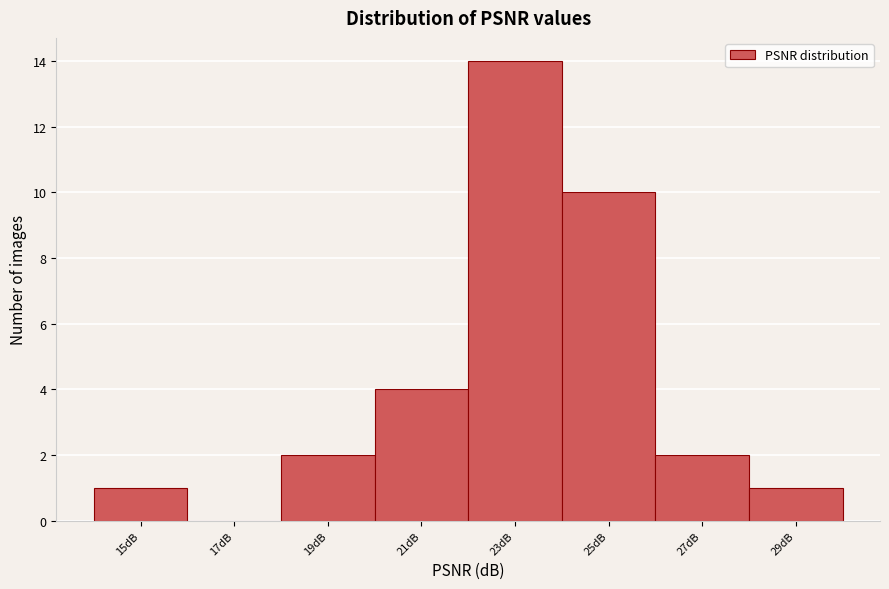

Reading left to right, what are all the values shown in this chart?

15dB=1	17dB=0	19dB=2	21dB=4	23dB=14	25dB=10	27dB=2	29dB=1